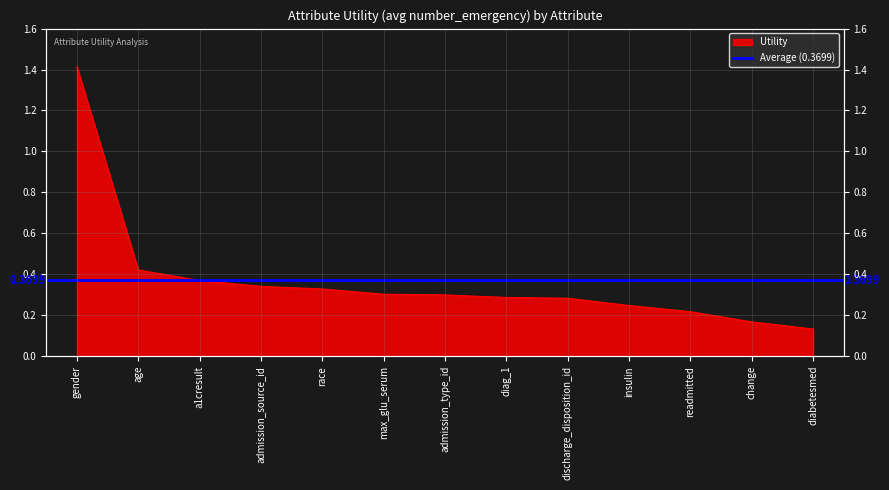

What is the difference between the second highest and second lowest values?

0.3